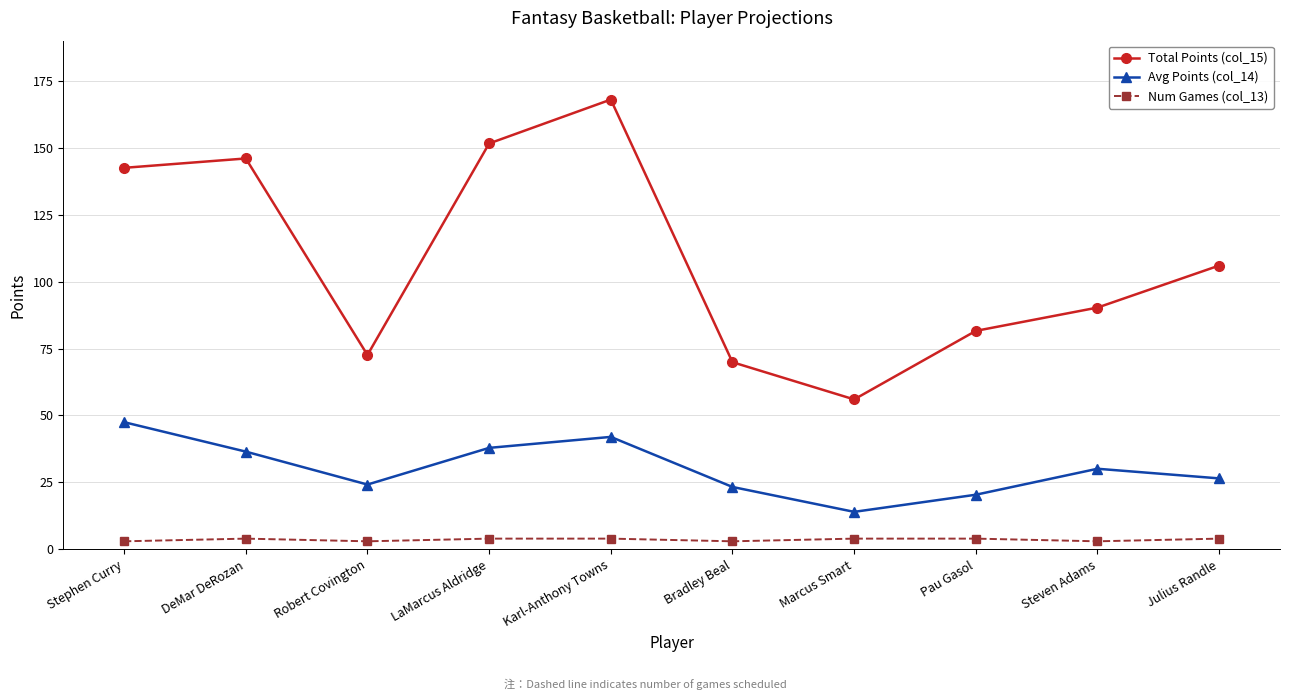

At Steven Adams, list the series in order from largest to smallest.

Total Points (col_15), Avg Points (col_14), Num Games (col_13)